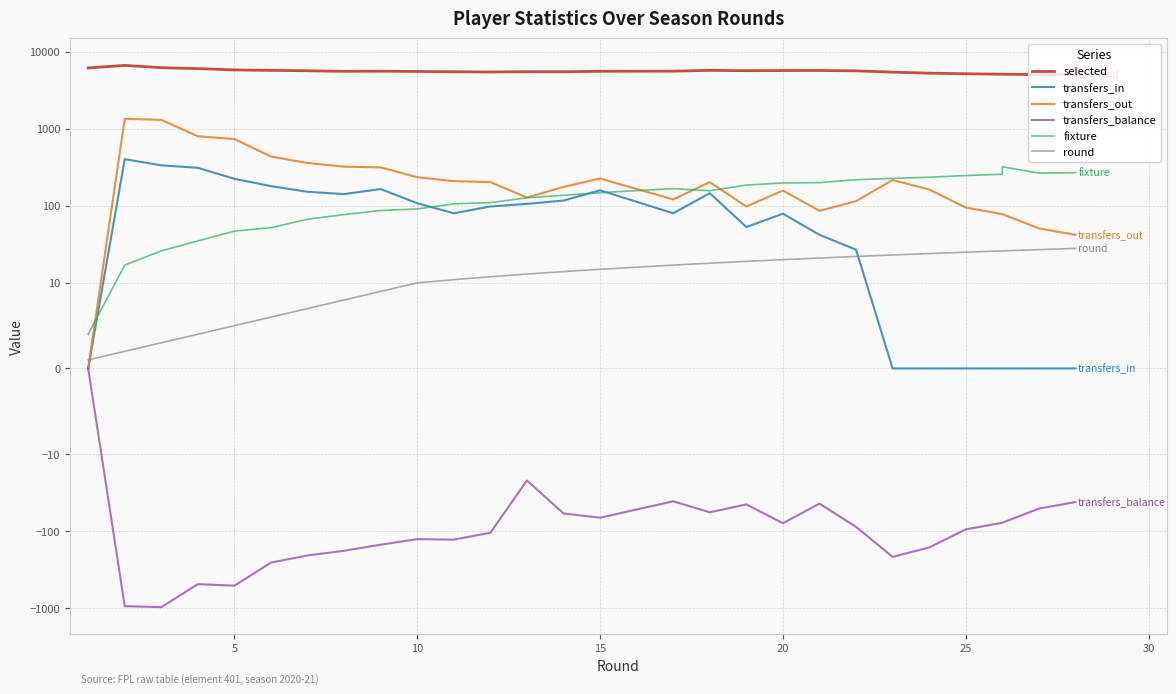

The round series shows 15 at 22. True or false?

False